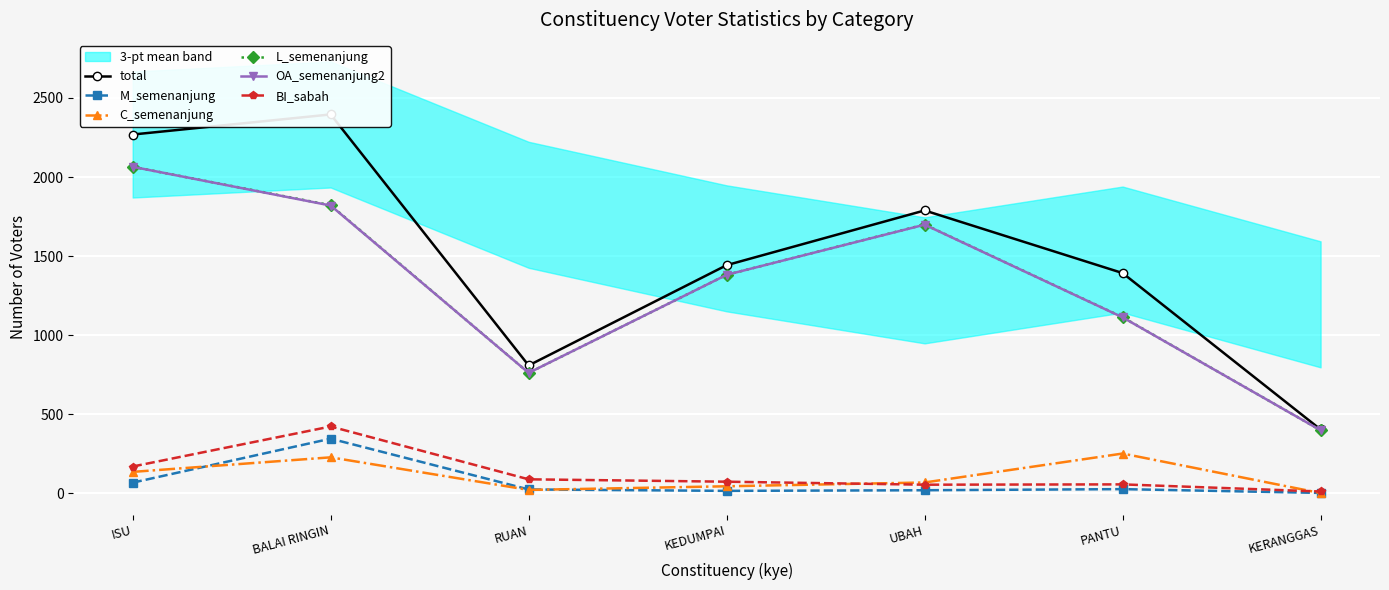

Is it true that OA_semenanjung2 equals 579 at KERANGGAS?

False